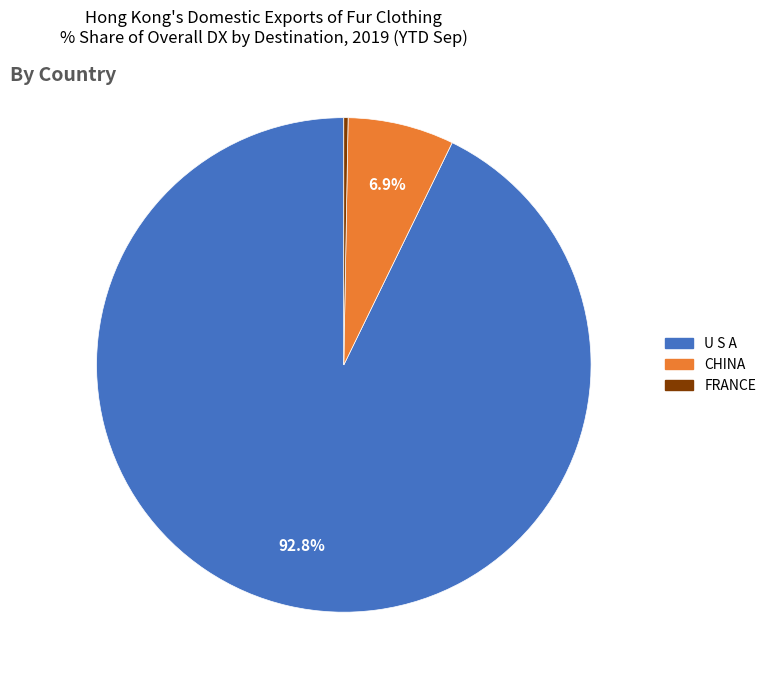

Does U S A account for over 50% of the chart?

Yes